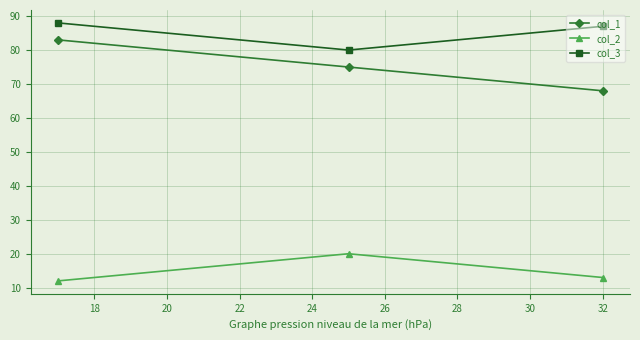

Reading right to left, transcribe all the data shown in this chart.

col_1: 68	75	83
col_2: 13	20	12
col_3: 87	80	88